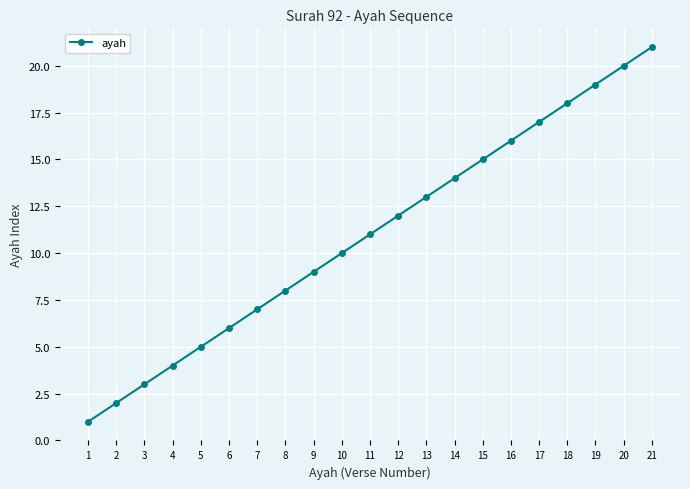

Which has a higher value, 16 or 1?

16